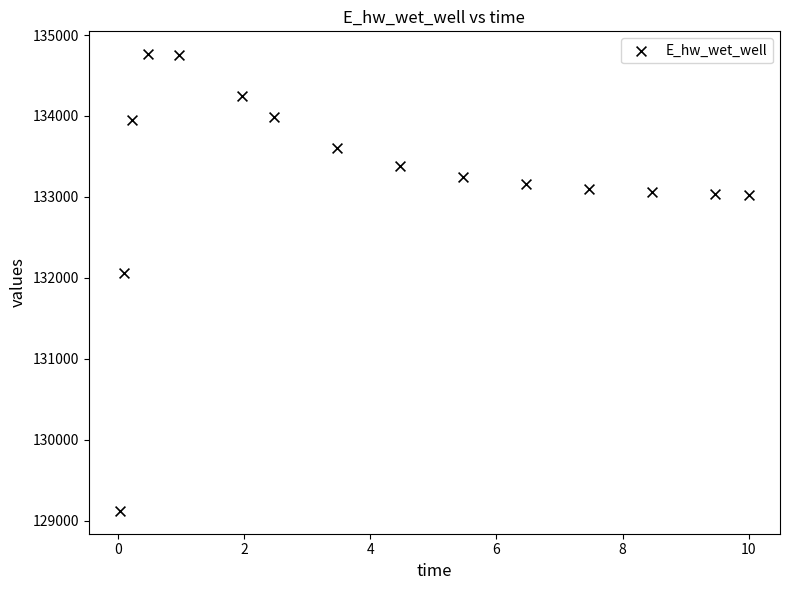

What is the range of X values (max minus min)?

10.0